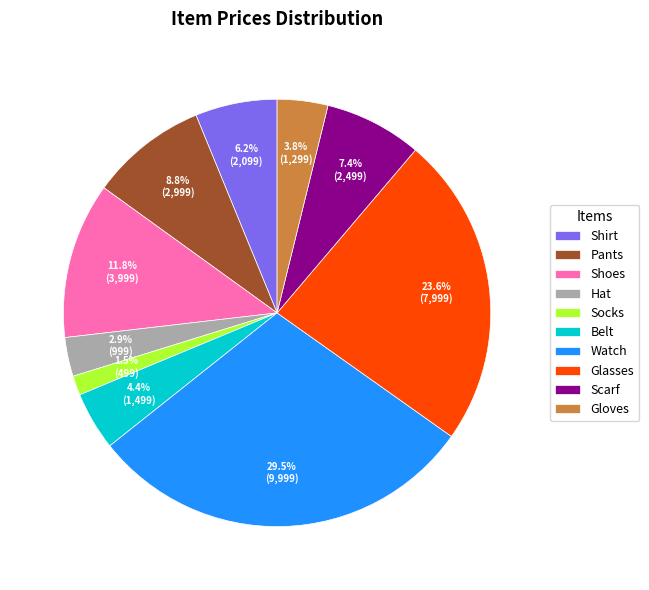

Count the number of slices in the pie.

10